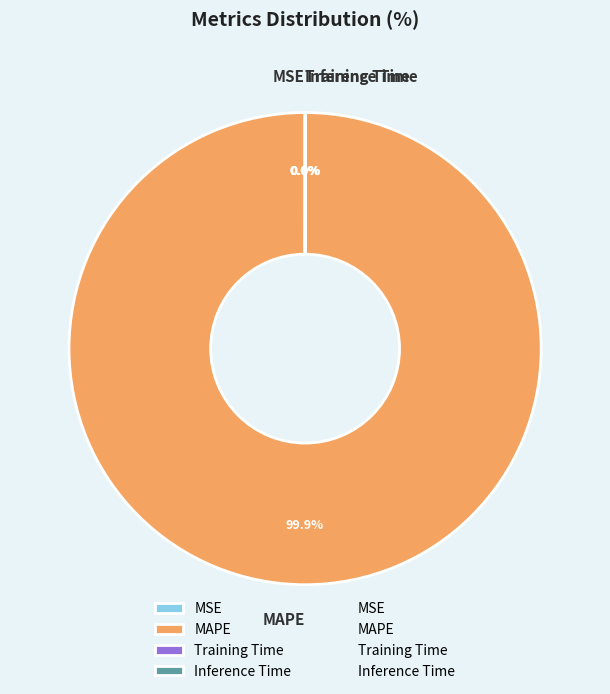

To the nearest percent, what percentage of the pie is MAPE?

100%